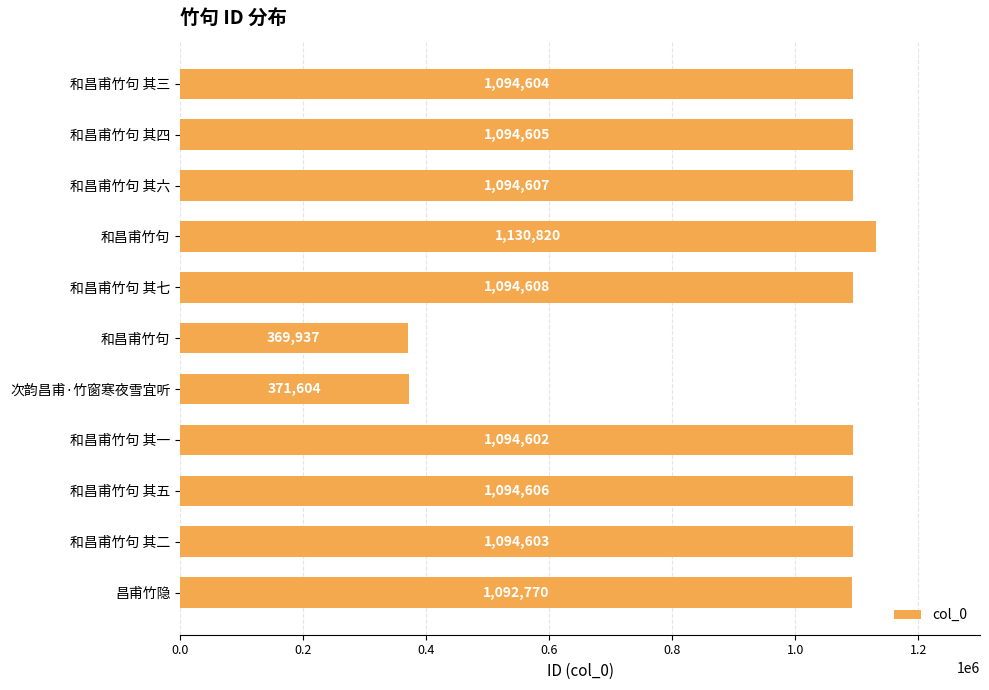

What is the difference between the maximum and minimum values?

760883